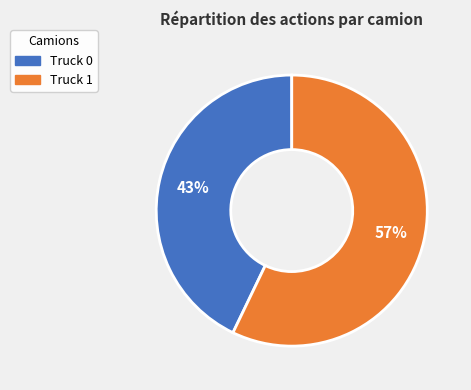

Combined, do Truck 1 and Truck 0 account for over 50%?

Yes